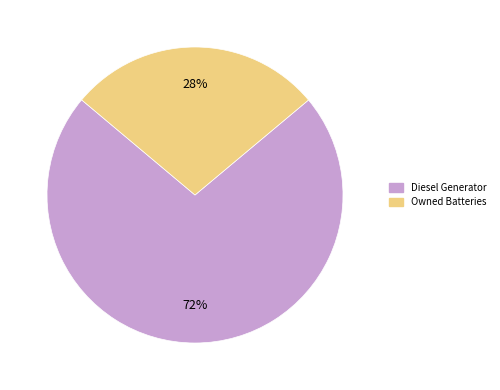

To the nearest percent, what is the difference between the largest and smallest slice percentages?

44%